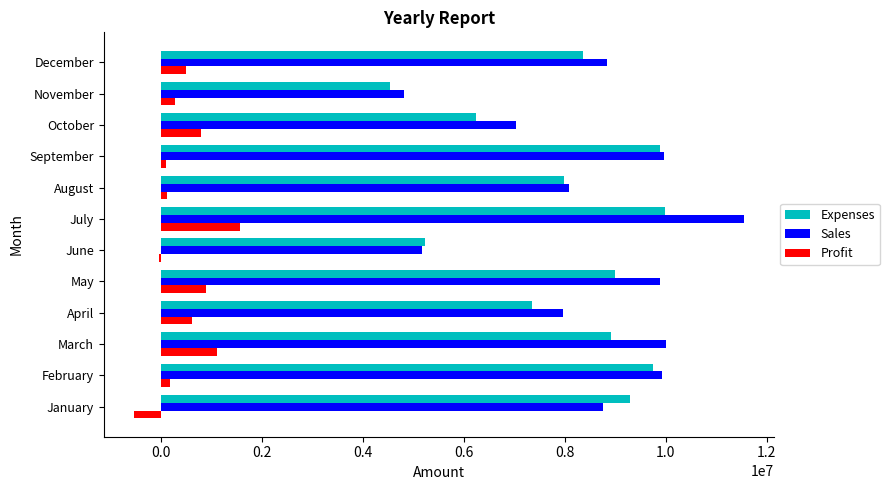

At which category is the sum across all series the highest?

July